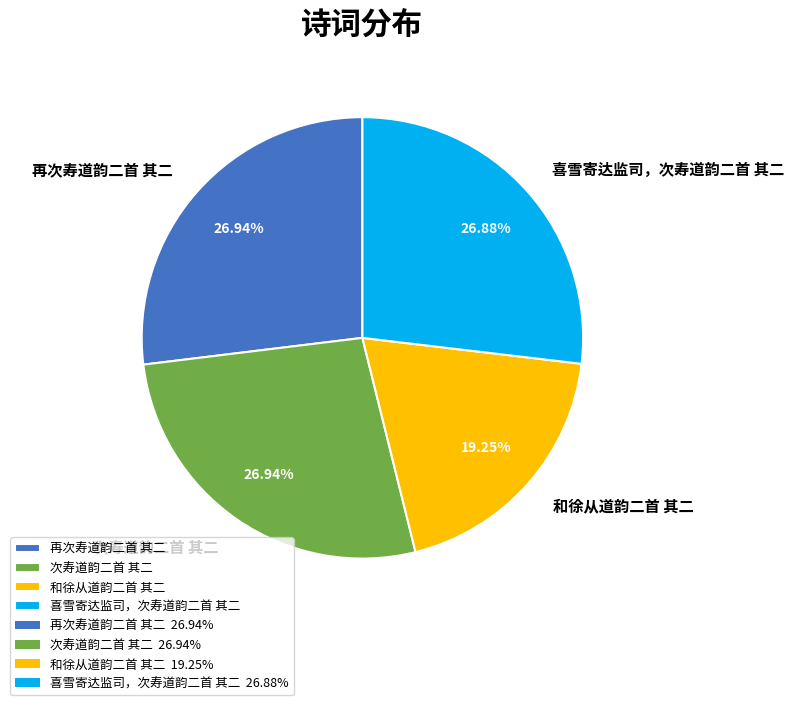

Which category has the smallest portion of the pie?

和徐从道韵二首 其二